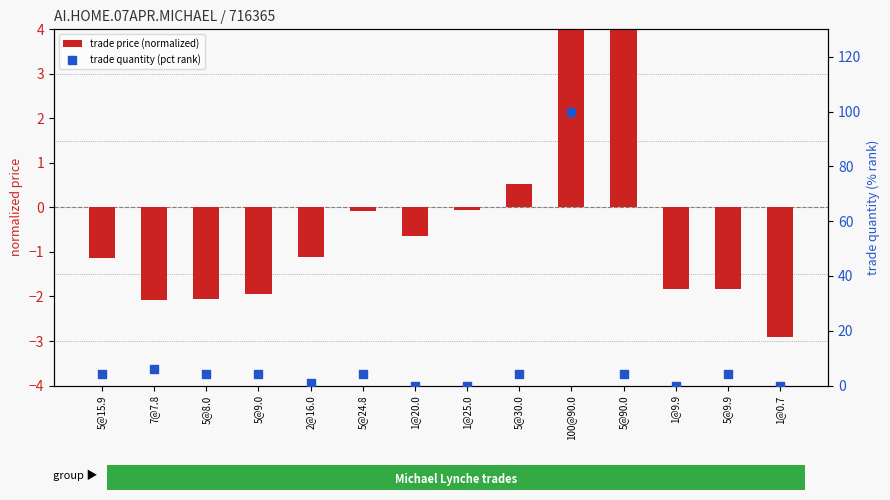

Which series has the widest spread of Y values?

trade quantity (pct rank)